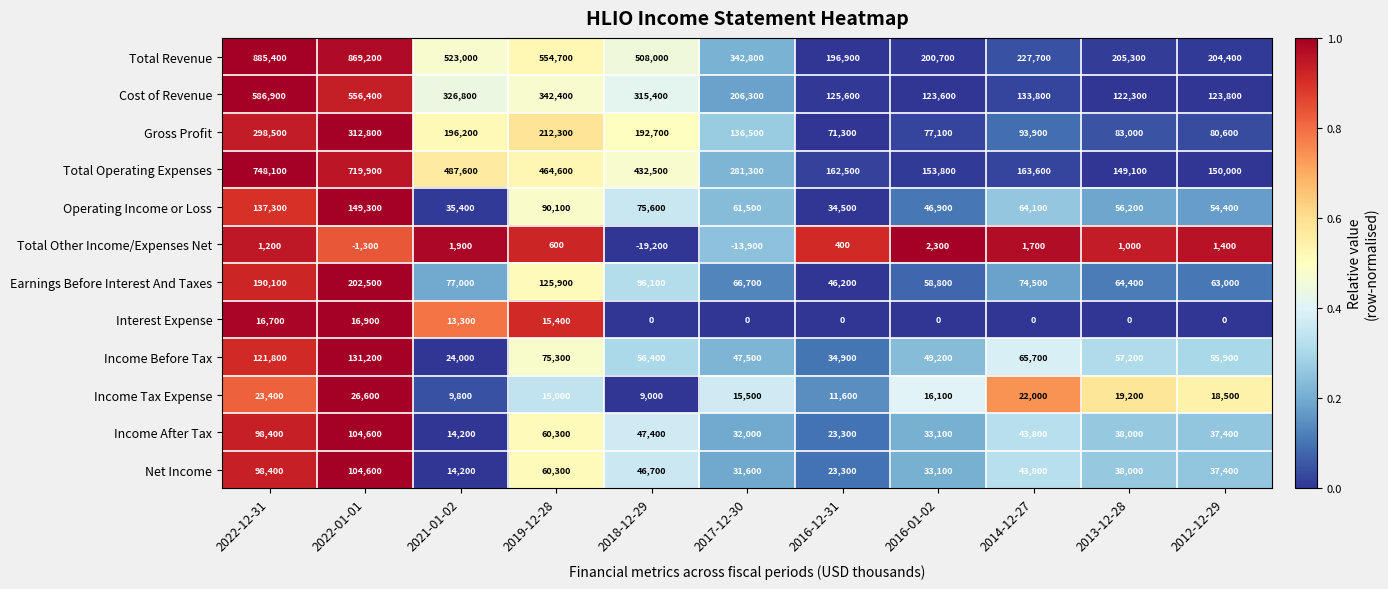

How many distinct data groups are displayed?

12